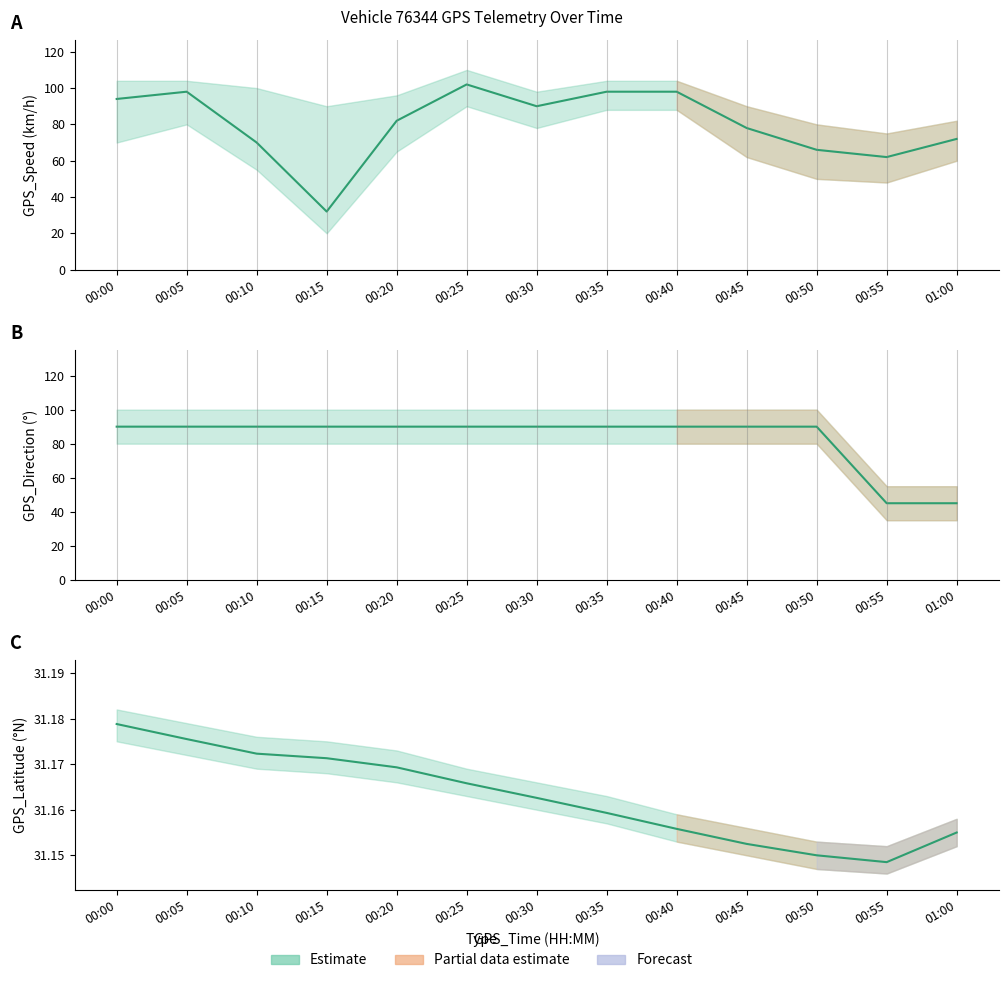

Which series changed the most between 00:10 and 00:45?

GPS_Speed (trend)